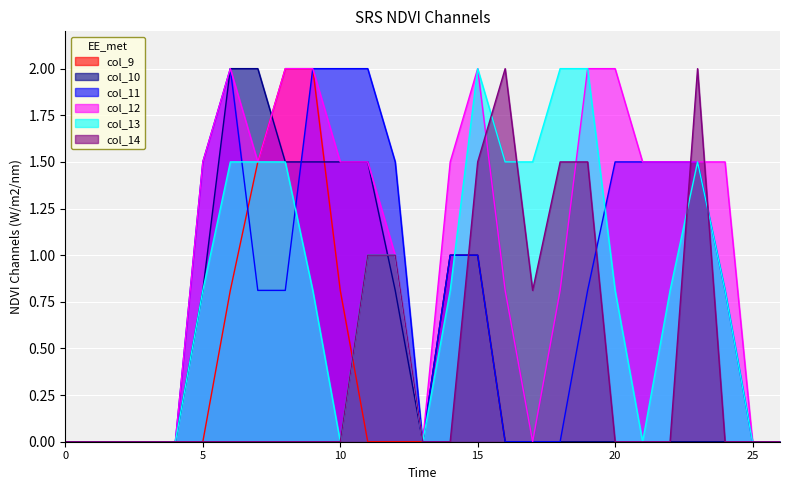

What is the spread (max minus min) of values at 20?

2.0